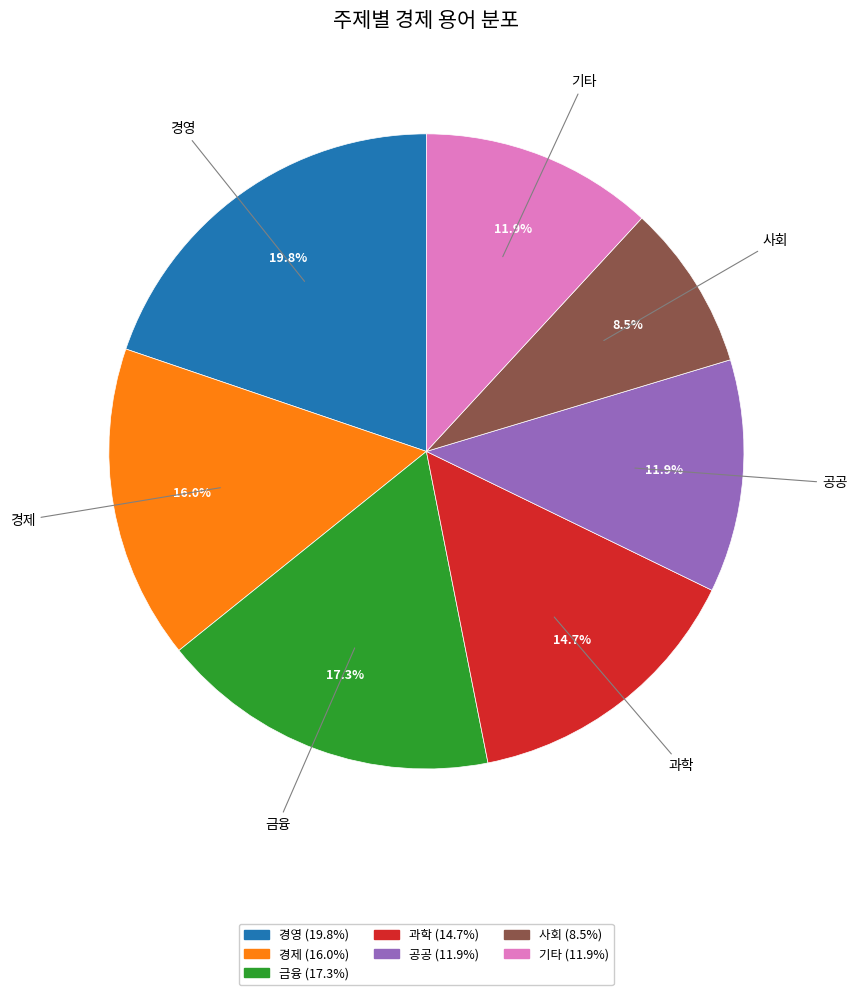

What percentage is the 금융 slice, to the nearest percent?

17%